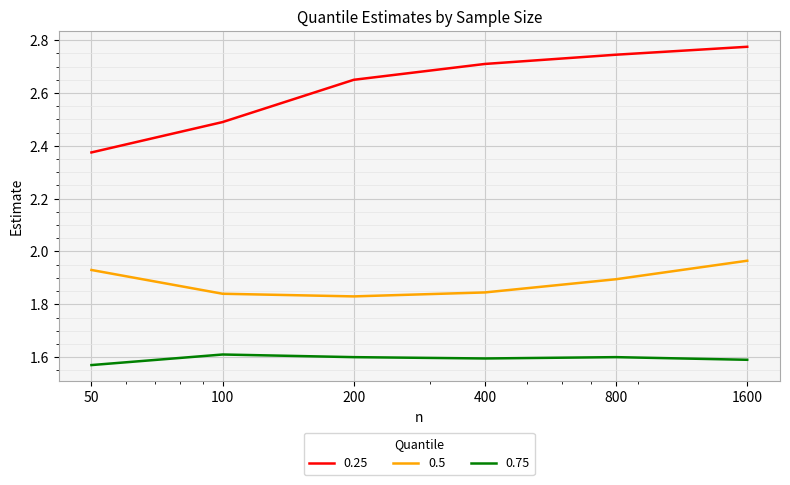

Which series has the largest total across all categories?

0.25